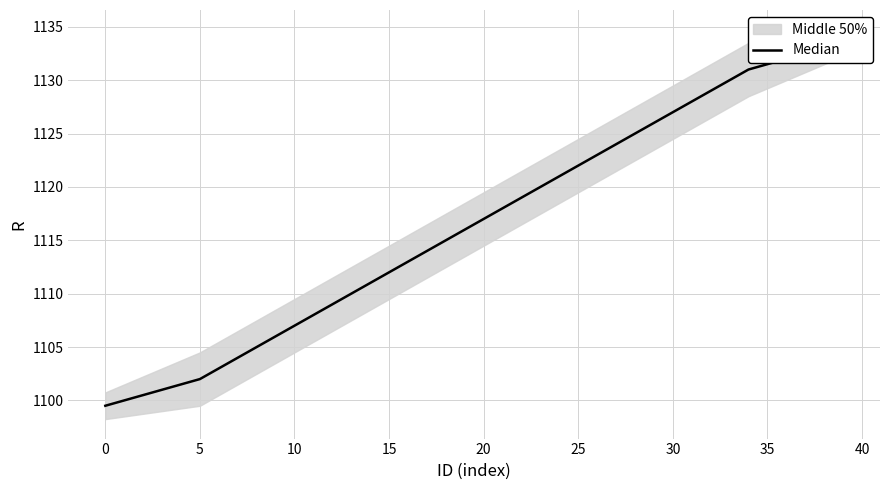

The value at 37 is 1132.5. True or false?

True